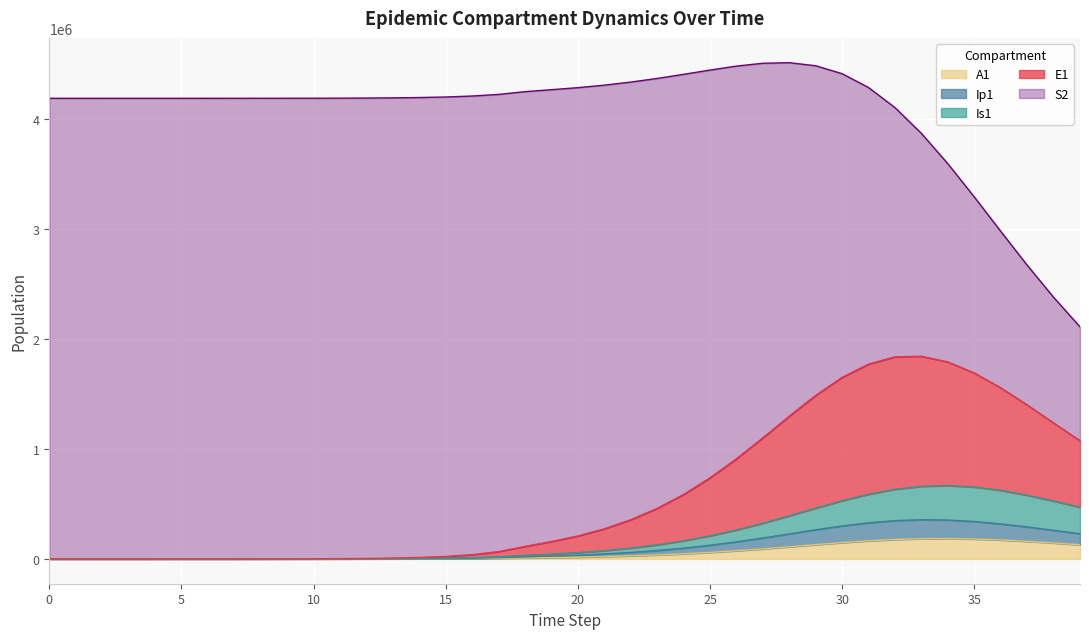

What is the maximum value for A1?

185171.9